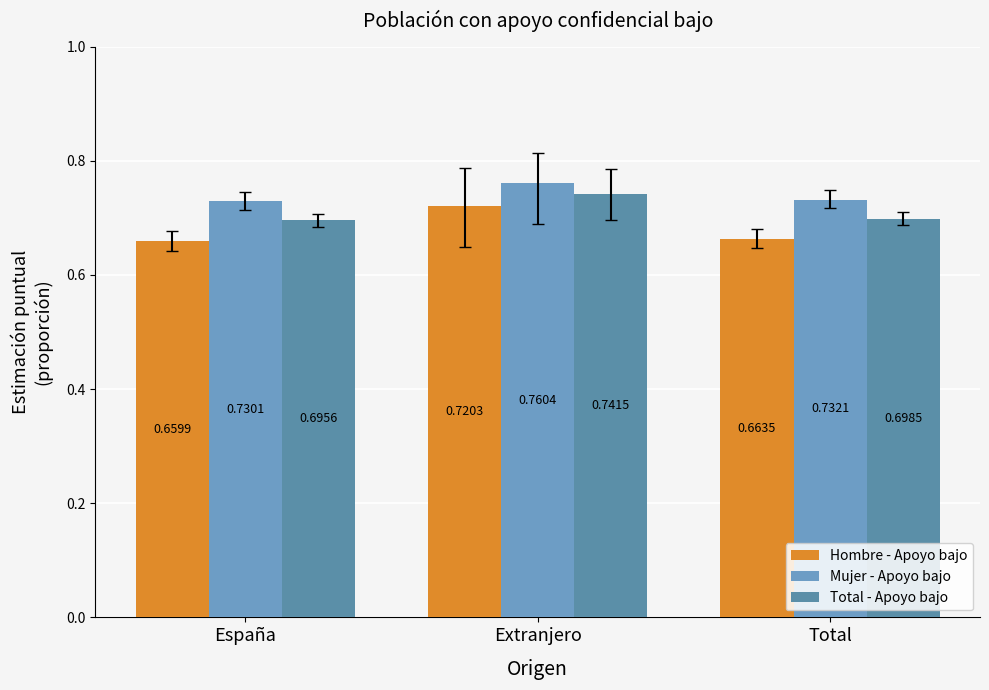

How many categories are shown in the chart?

3